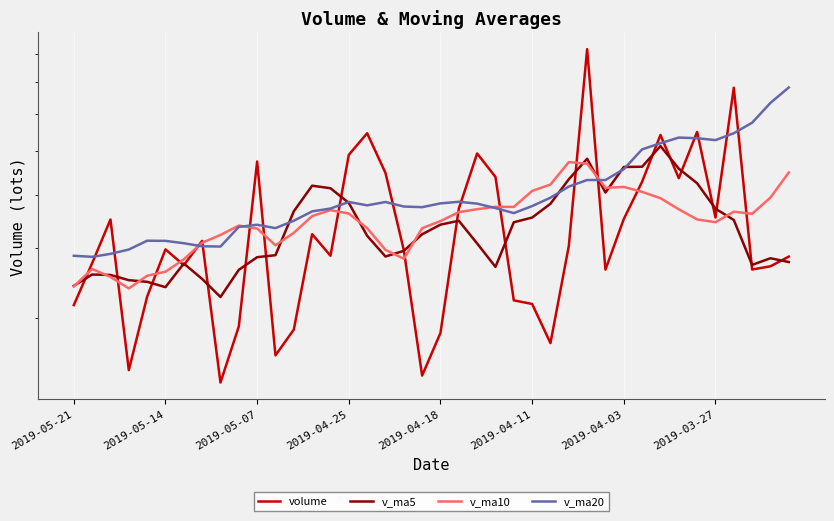

How many lines are shown in the chart?

4